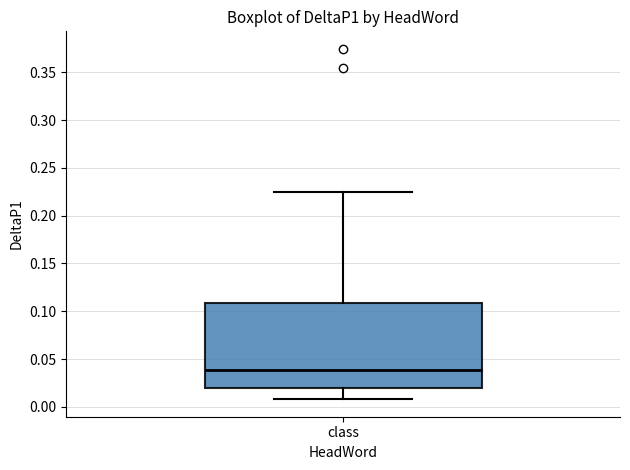

Transcribe this box plot: give where the median line is, the range the box spans, and where the two whiskers end, as read against the y-axis. The values are not printed on the chart, so give them approximately, as read against the axis.

median 0.040, box 0.020 to 0.110, whiskers 0.010 to 0.225